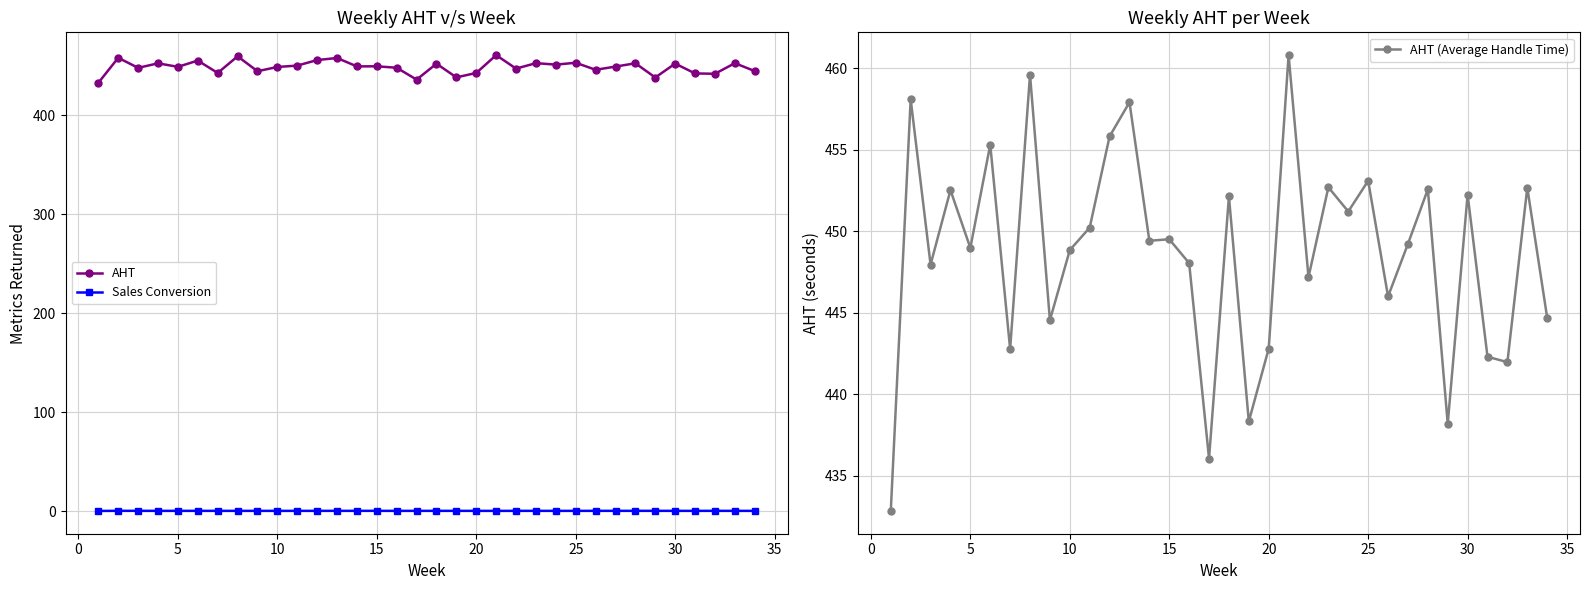

True or false: Sales Conversion and AHT intersect in this chart.

False